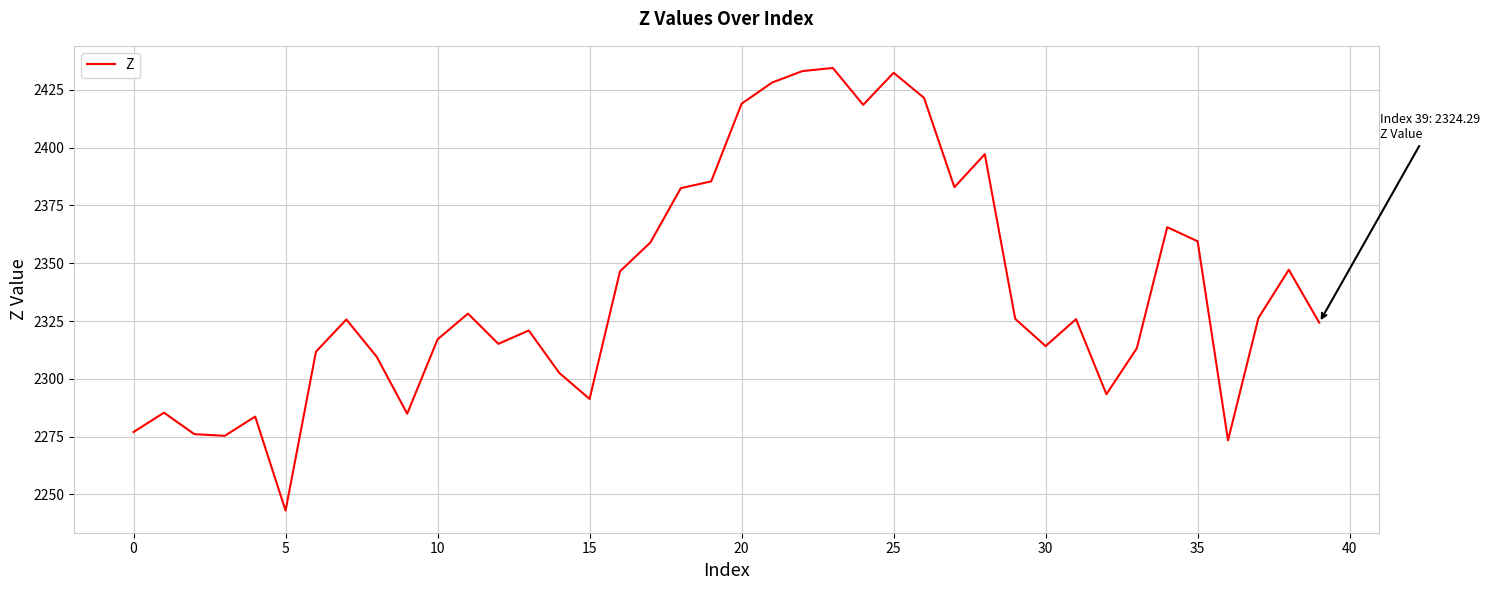

What is the smallest value displayed?

2243.0